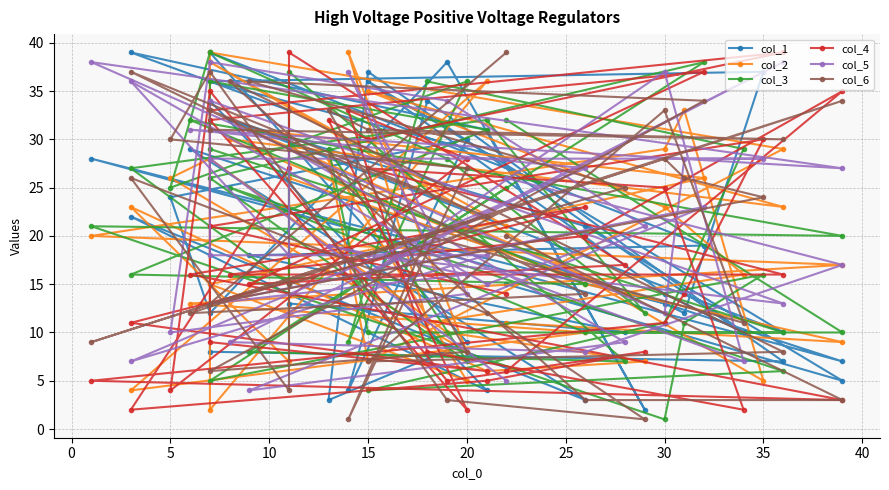

How many lines are shown in the chart?

6